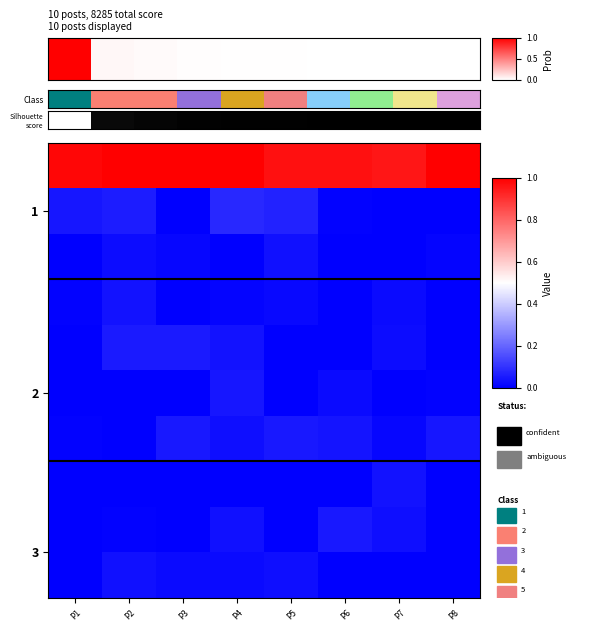

Which series has the widest spread of values?

1